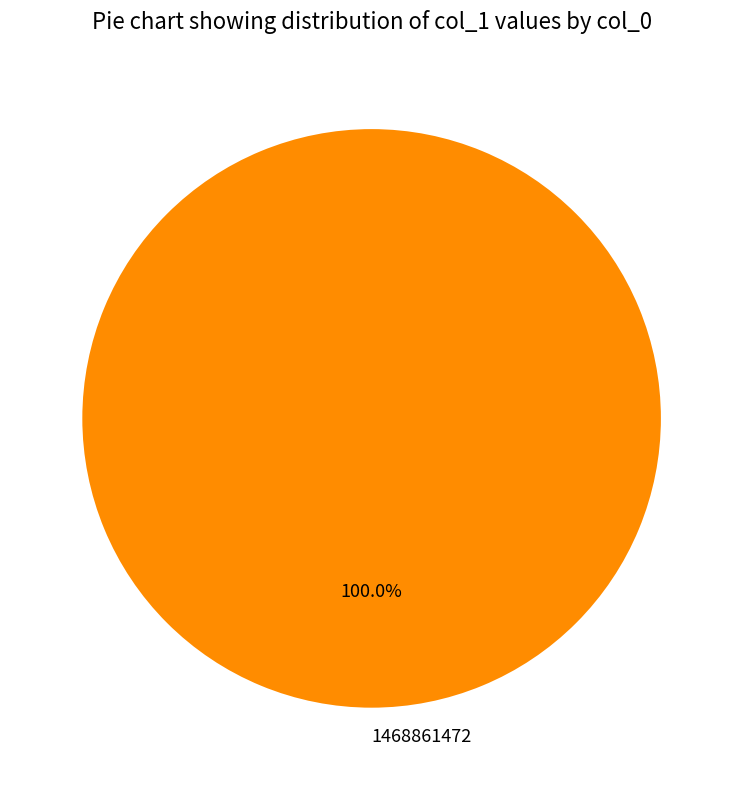

Rank the categories by value from lowest to highest.

1468861472